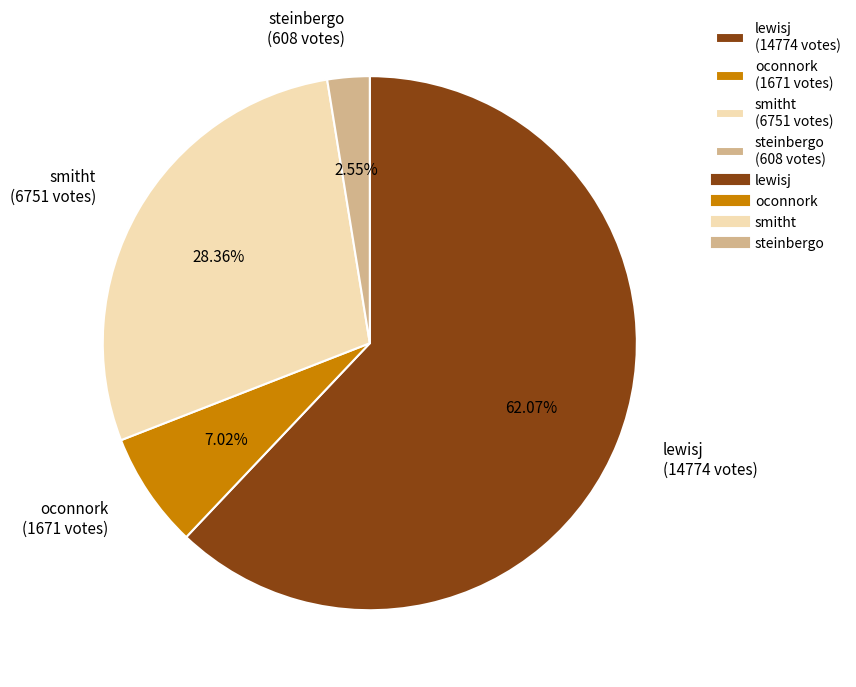

The oconnork slice represents 7% of the pie. True or false?

True